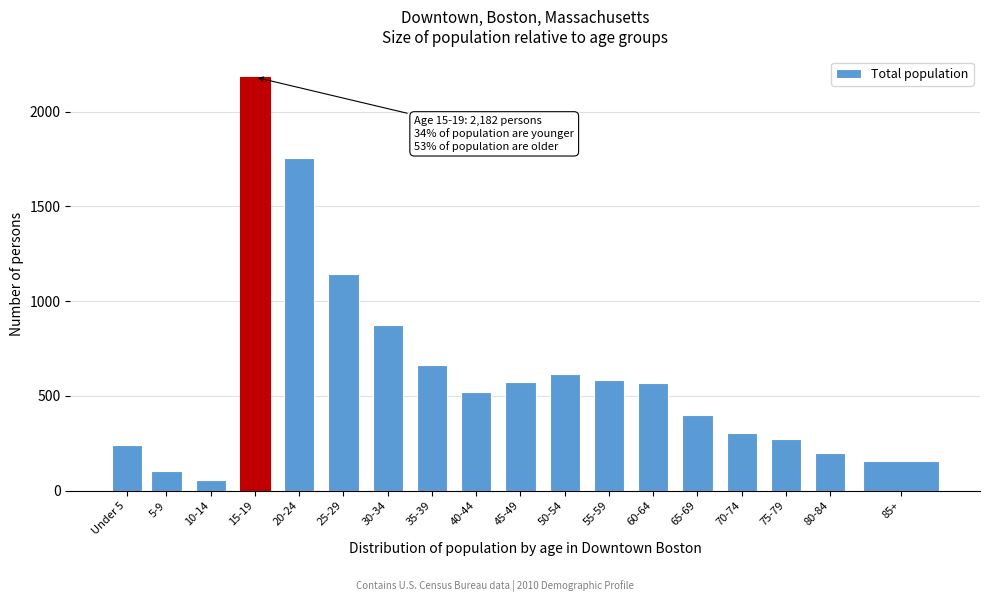

What is the average value?

623